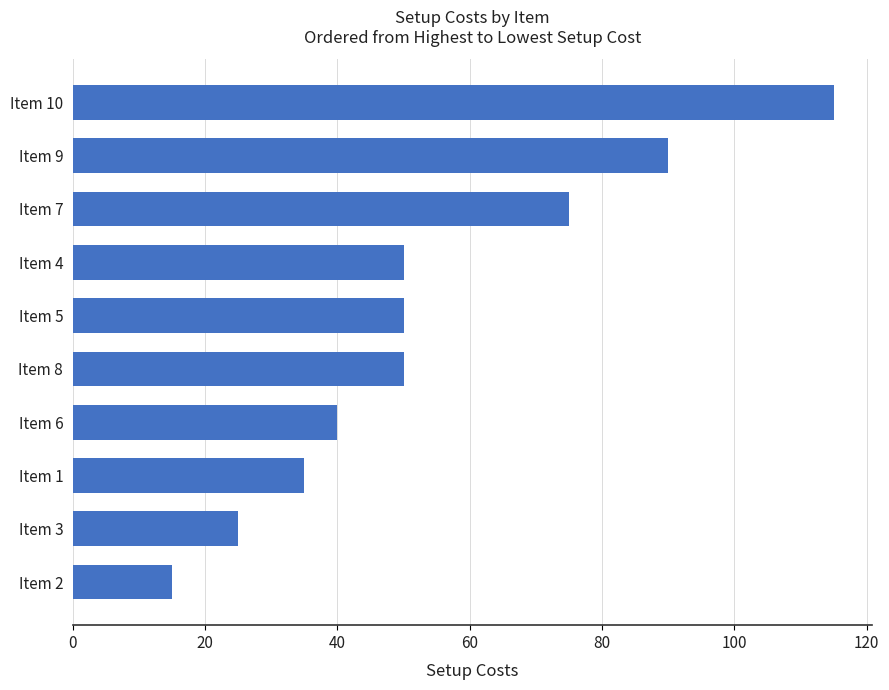

How many series are shown in this chart?

1